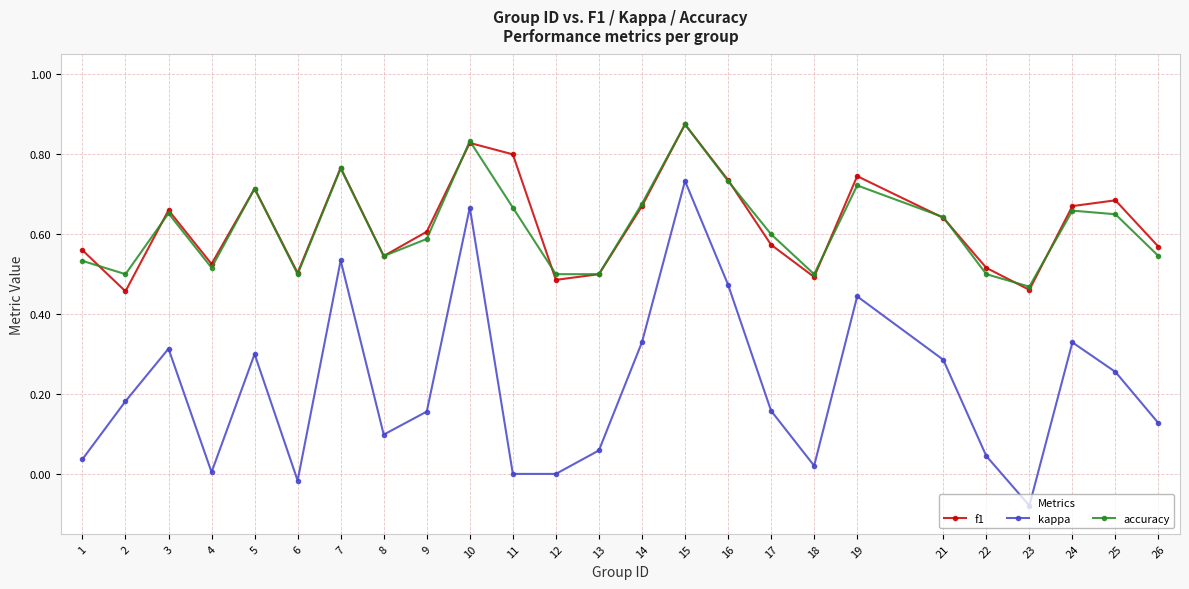

True or false: accuracy has more than 1 interior local peaks.

True